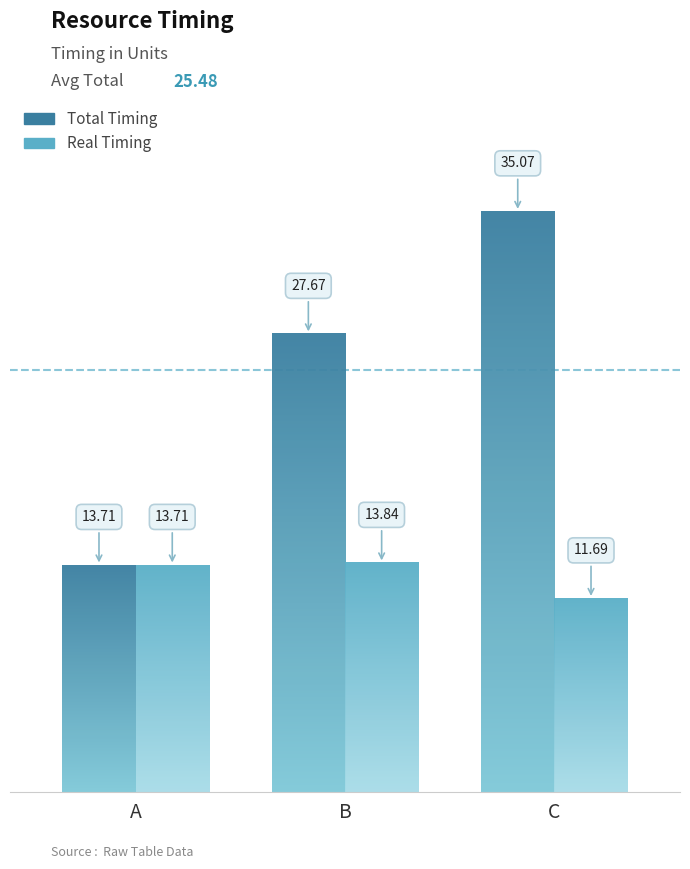

How many values in the Real Timing series exceed 13?

2